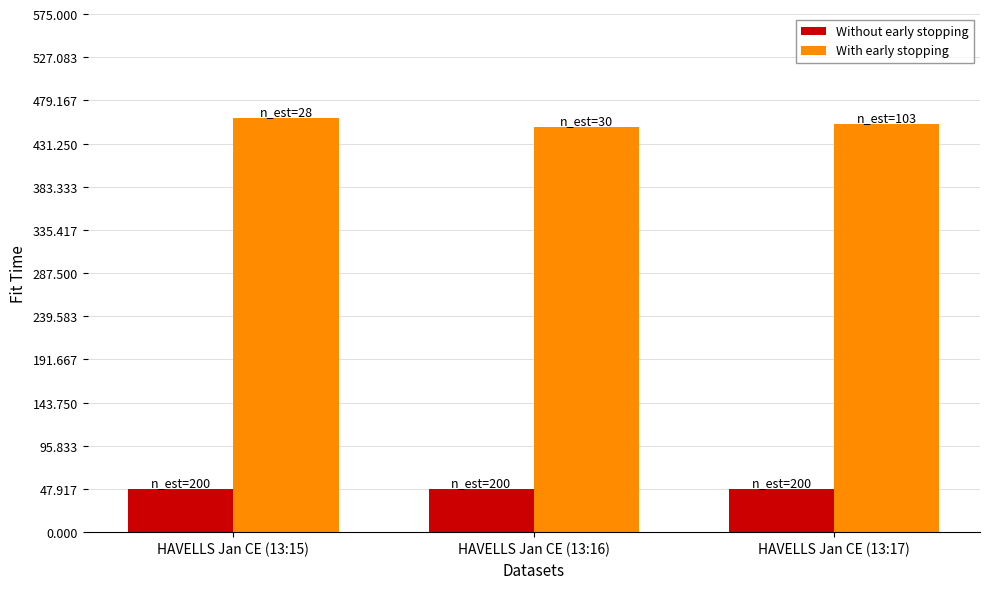

The Without early stopping series shows 79.7 at HAVELLS Jan CE (13:17). True or false?

False